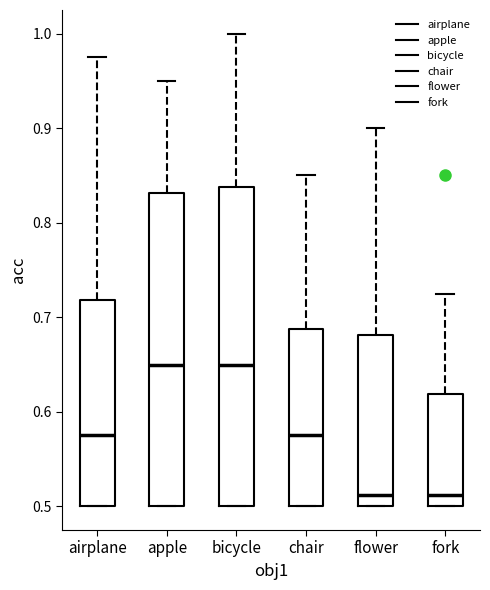

Where is the lower edge of the box for flower on the y-axis? The values are not printed on the chart, so give them approximately, as read against the axis.

0.50